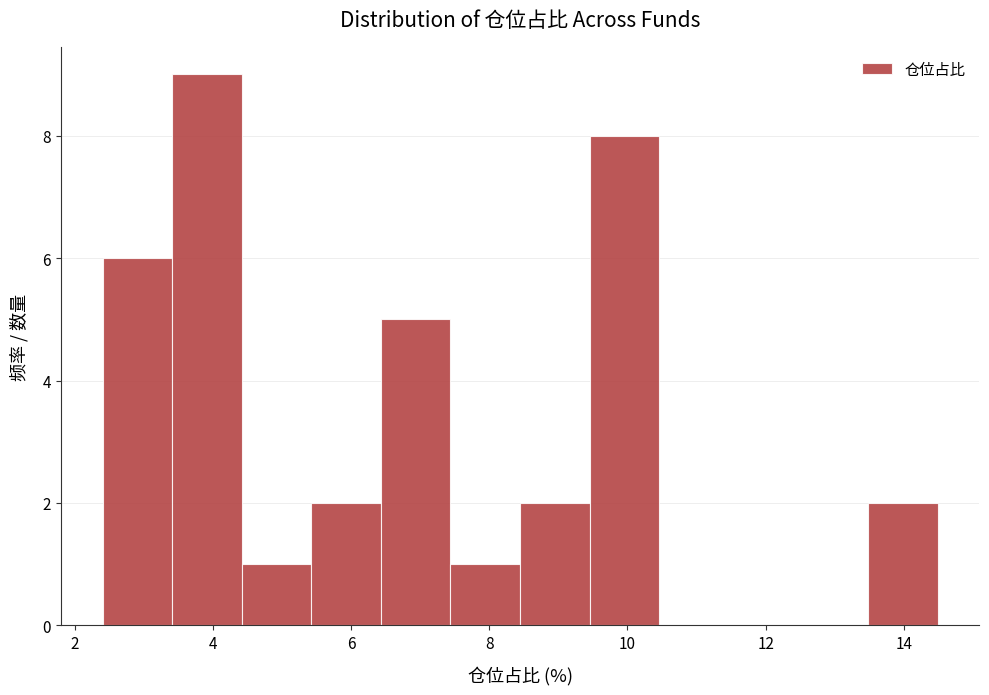

Reading left to right, list every bar in this chart as the range it spans on the x-axis followed by its height. Neither the bar edges nor the heights are printed on the chart, so give them approximately, as read against the axes.

2.4 to 3.4: 6
3.4 to 4.4: 9
4.4 to 5.4: 1
5.4 to 6.4: 2
6.4 to 7.4: 5
7.4 to 8.4: 1
8.4 to 9.4: 2
9.4 to 10.4: 8
10.4 to 11.4: 0
11.4 to 12.4: 0
12.4 to 13.4: 0
13.4 to 14.4: 2